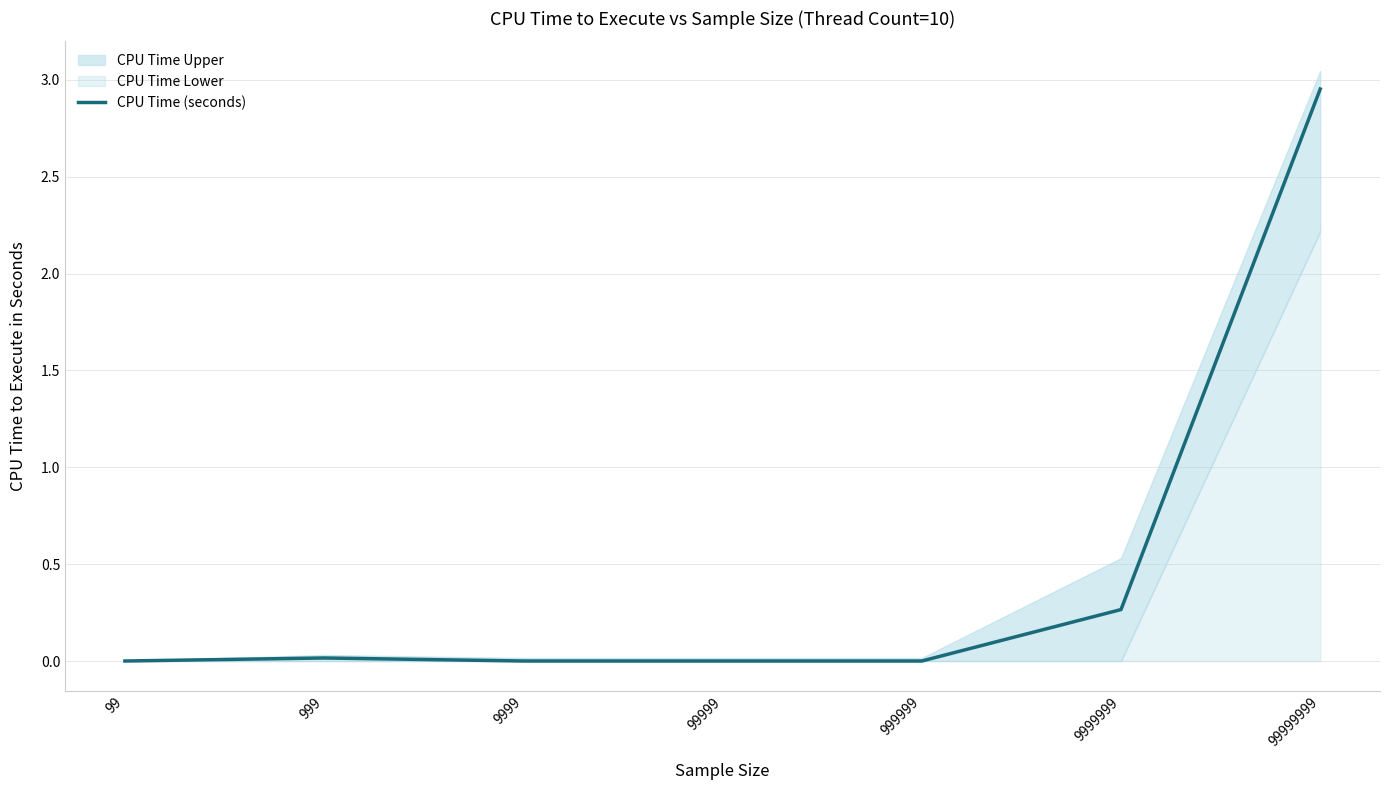

Between 99 and 9999999, which is larger?

9999999